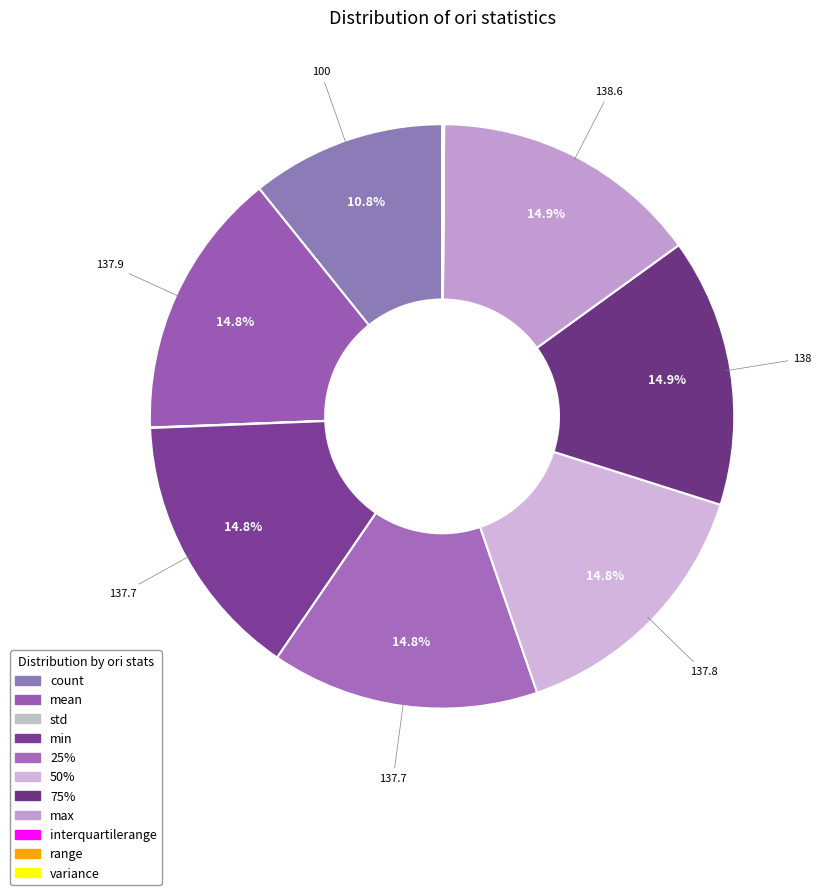

What portion of the pie excludes 25%?

85.2%